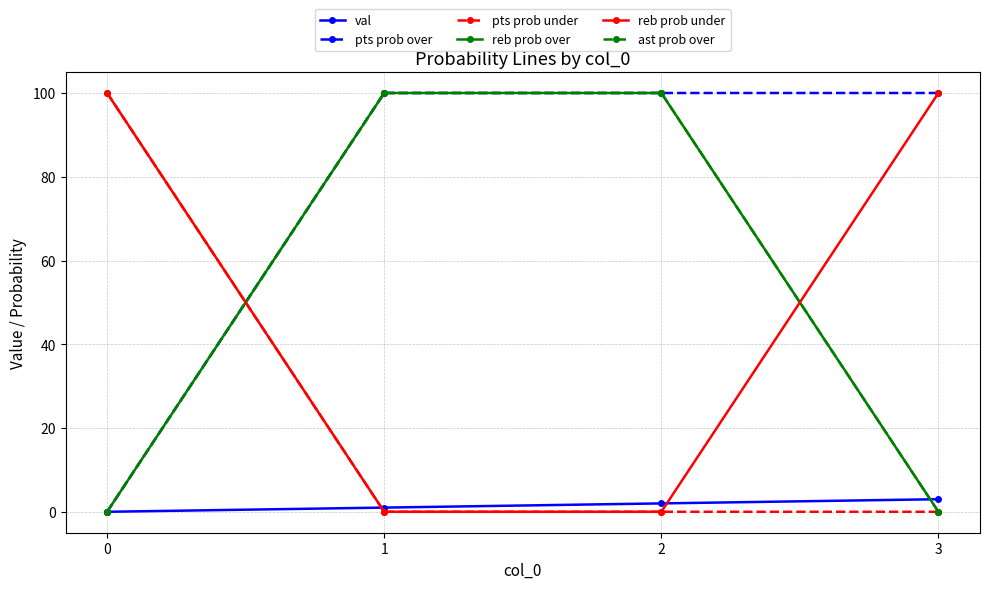

Is it true that reb prob over equals 40 at 0?

False